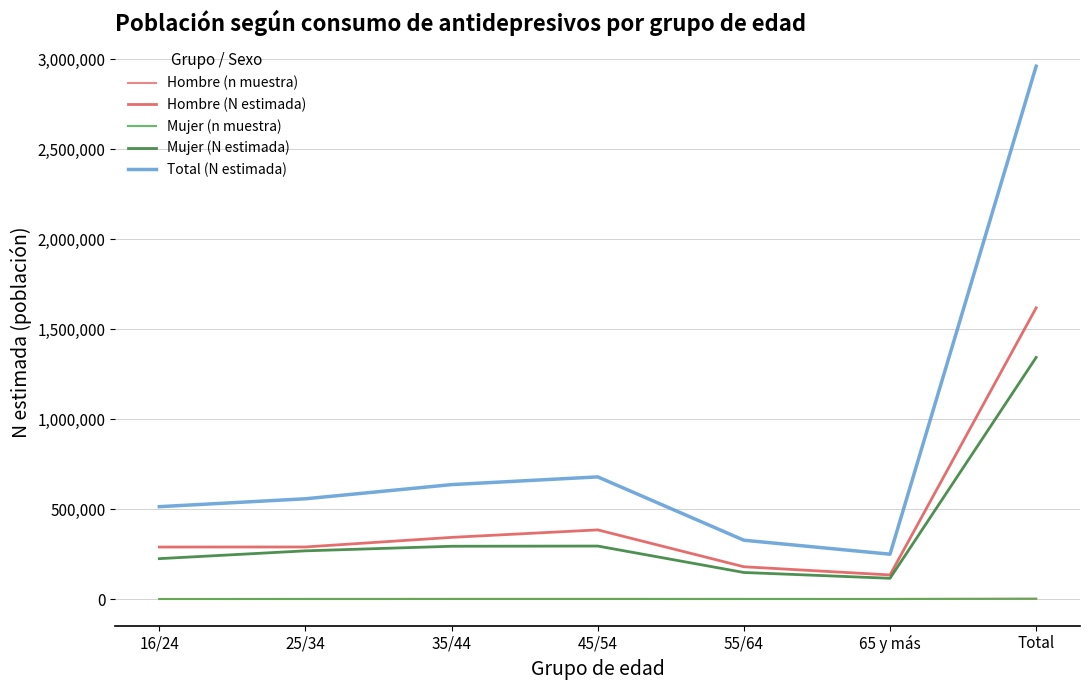

At which category is the sum across all series the highest?

Total